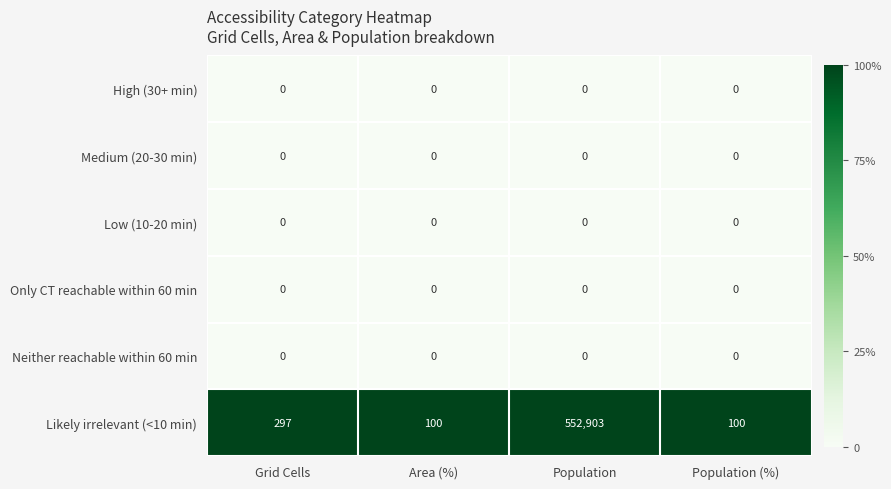

Which series changed the most between Grid Cells and Area (%)?

Likely irrelevant (<10 min)